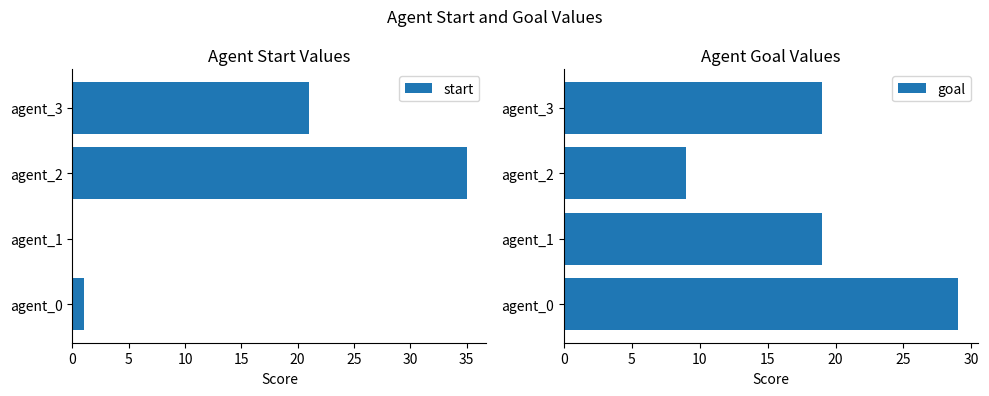

How many values in the goal series exceed 19?

1